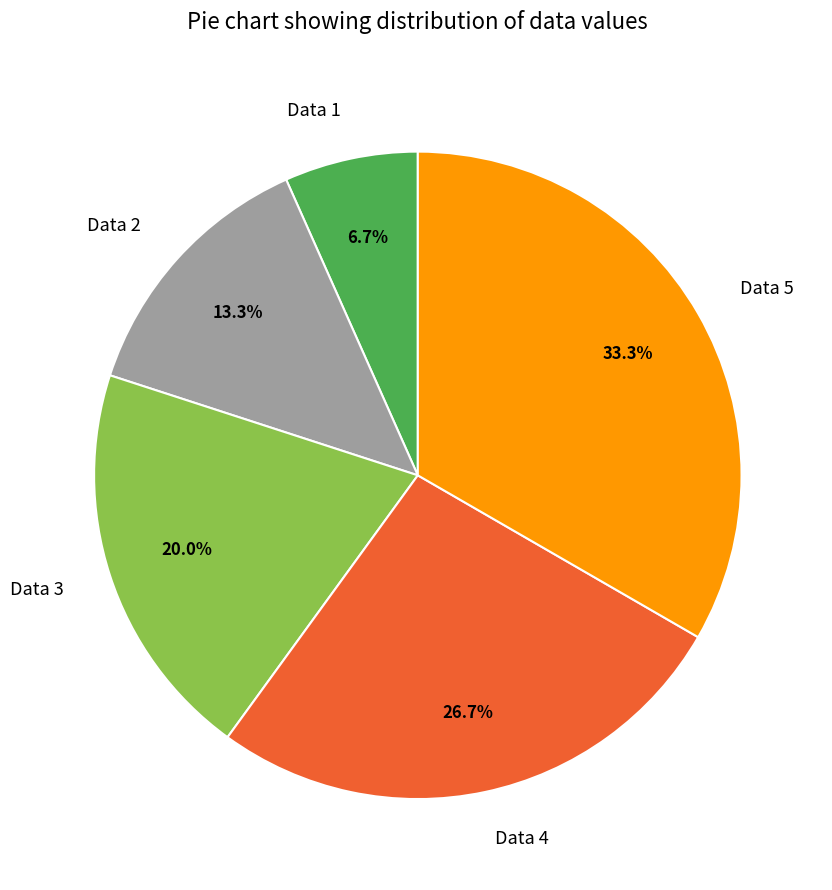

Rank the categories by value from lowest to highest.

Data 1, Data 2, Data 3, Data 4, Data 5